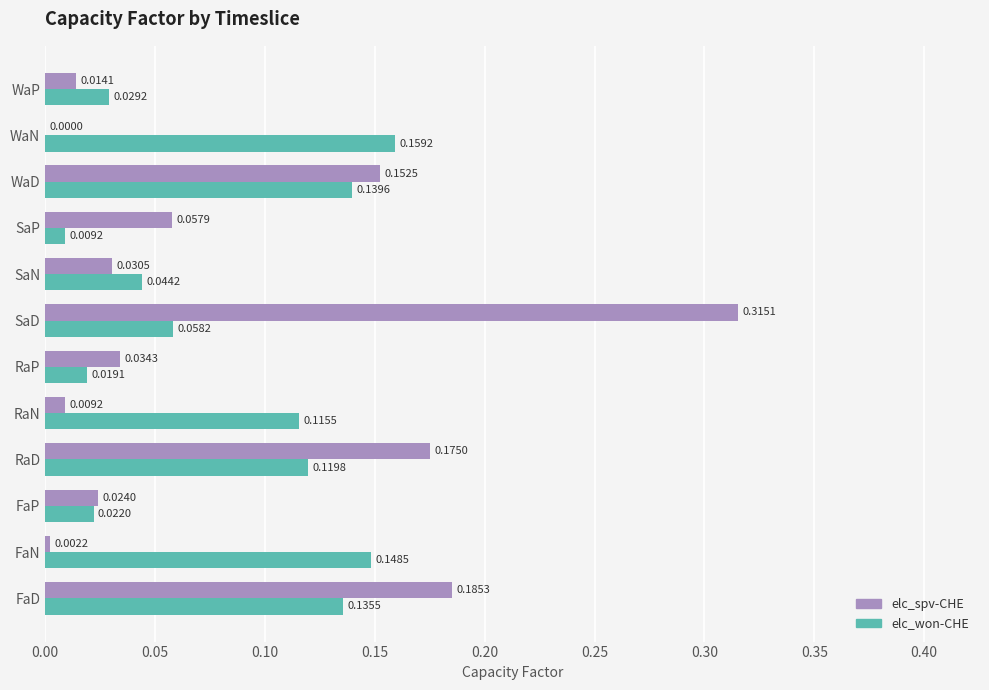

At which category is the sum across all series the highest?

SaD